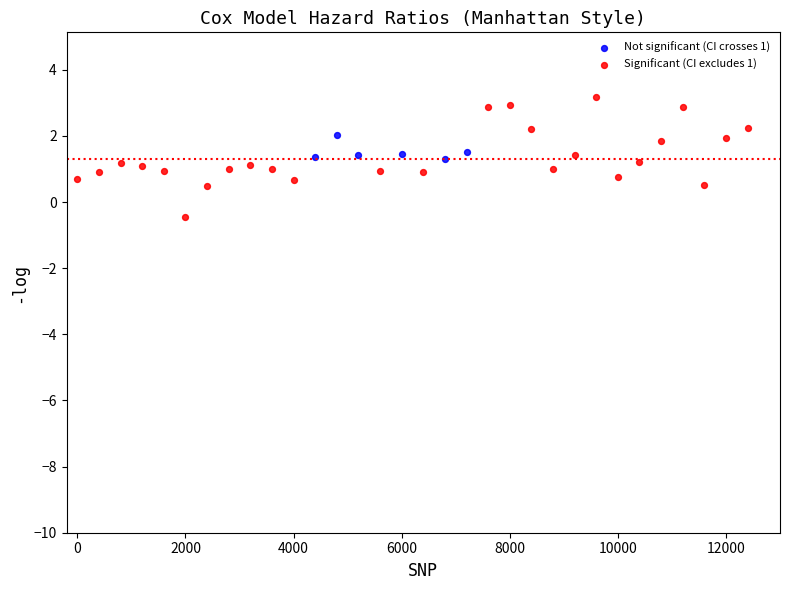

Which series reaches the maximum Y coordinate?

Significant (CI excludes 1)